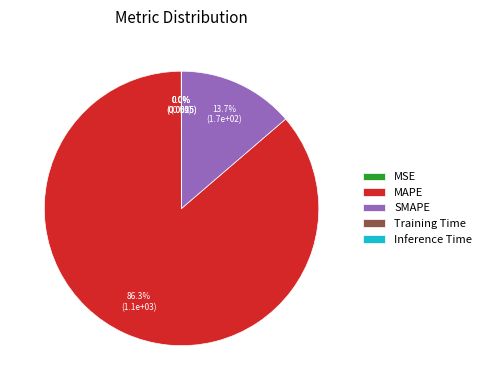

To the nearest percent, what is the difference between the largest and smallest slice percentages?

86%